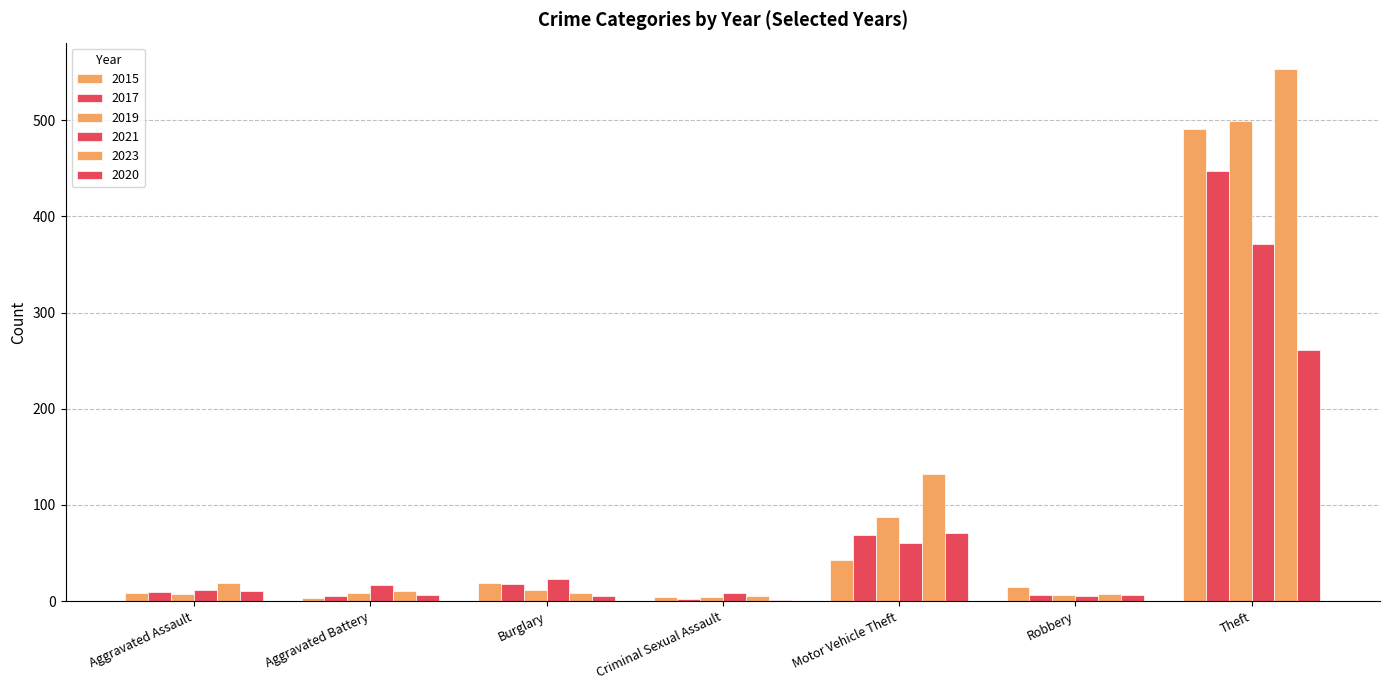

Where is 2017 nearest to the value 224?

Motor Vehicle Theft